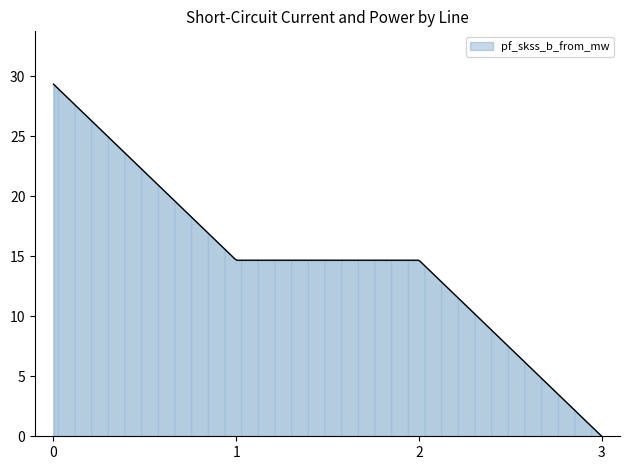

What is the greatest value displayed?

29.3